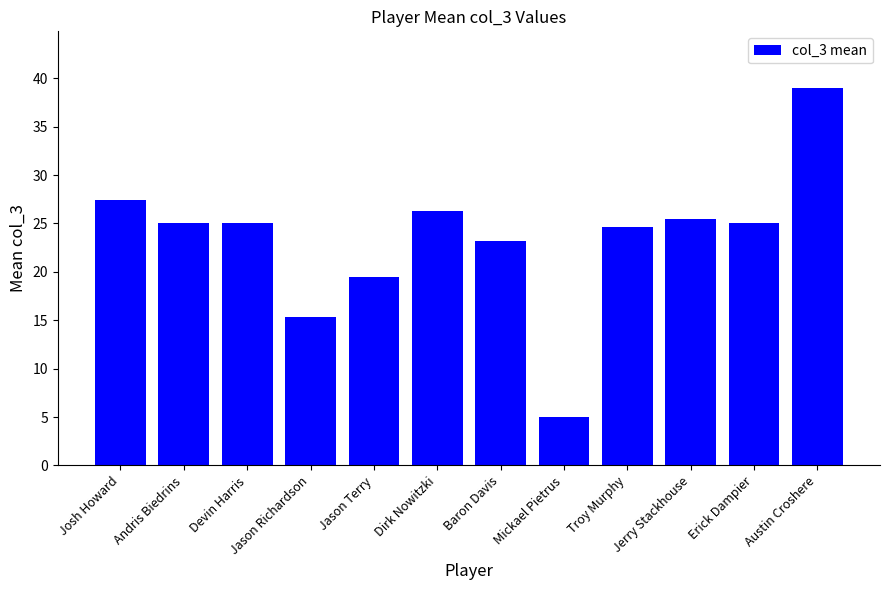

What is the average value?

23.4